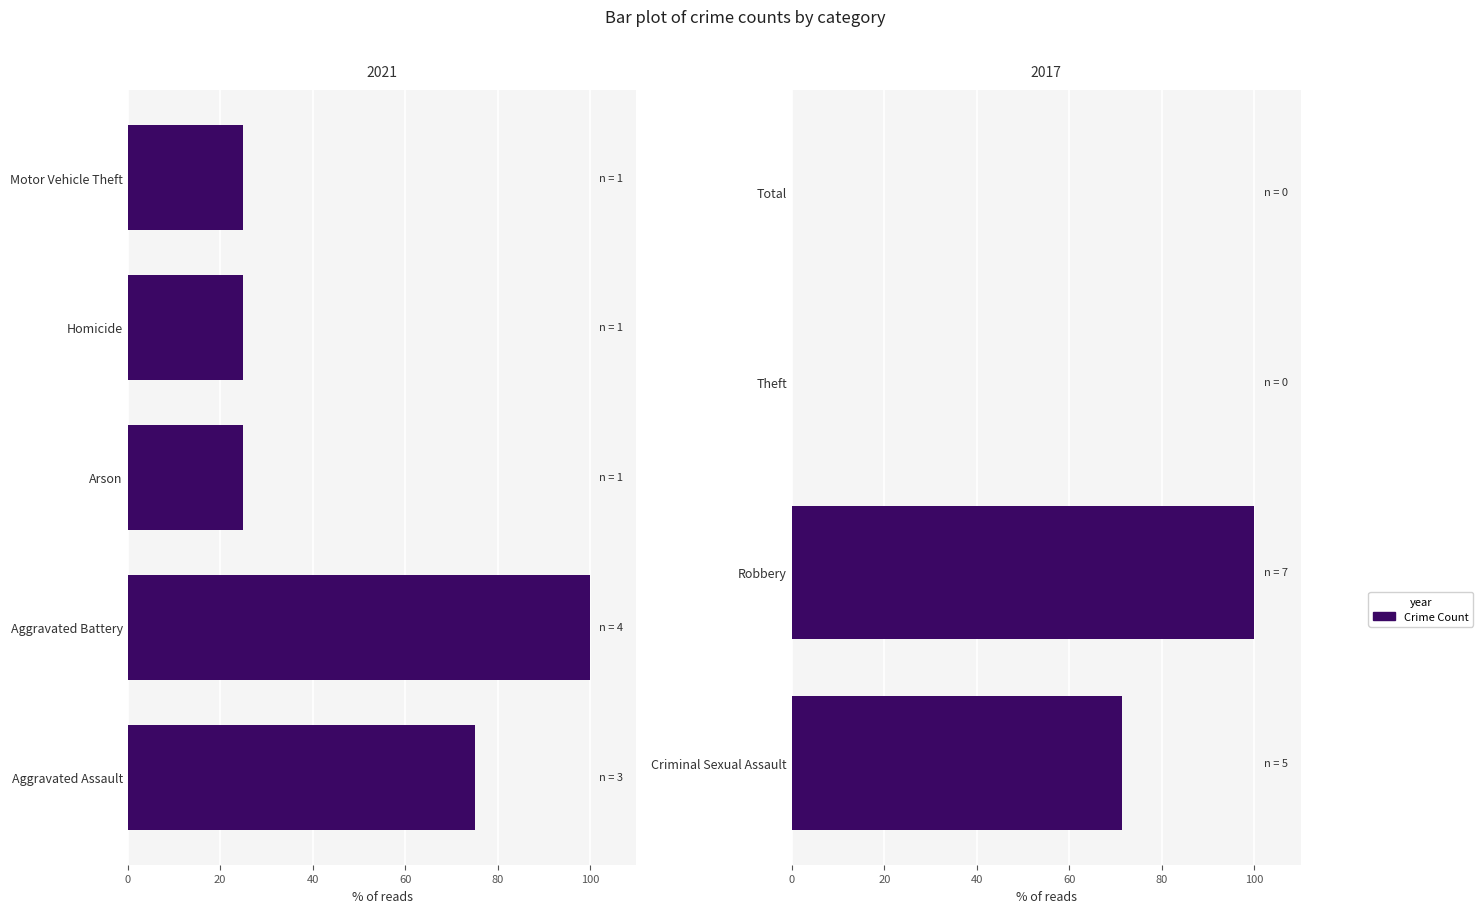

Which series changed the most between Criminal Sexual Assault and Theft?

2017